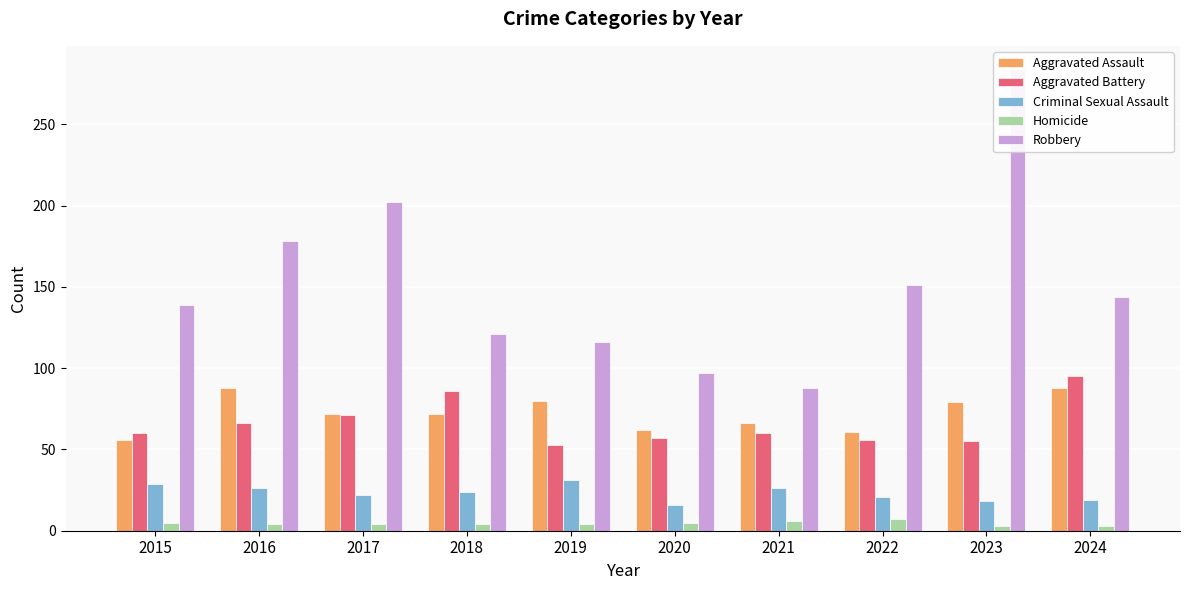

What is the value of the Aggravated Assault bar at the 2nd from the left?

88